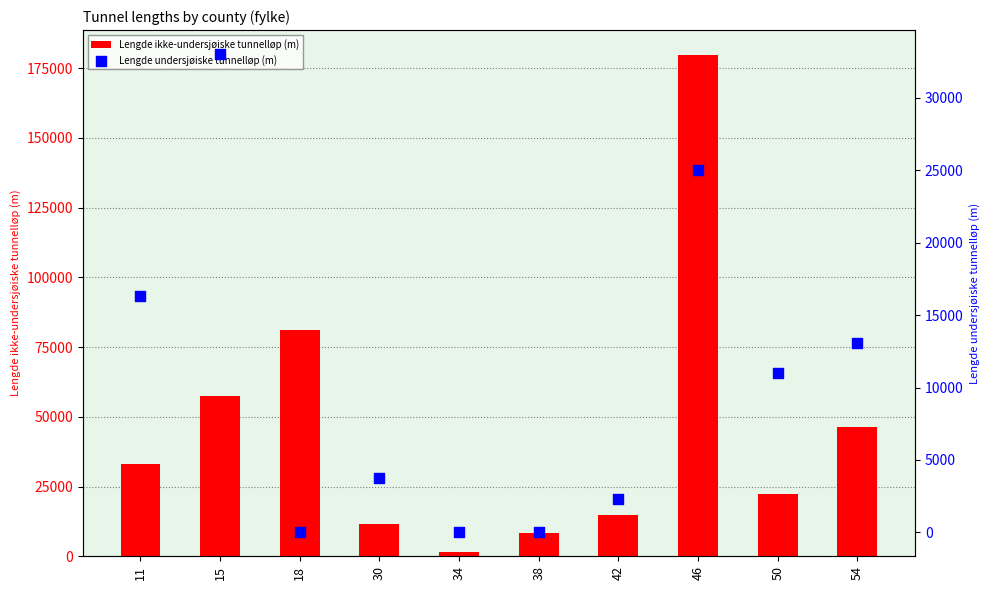

Which series reaches the maximum Y coordinate?

Lengde ikke-undersjøiske tunnelløp (m)